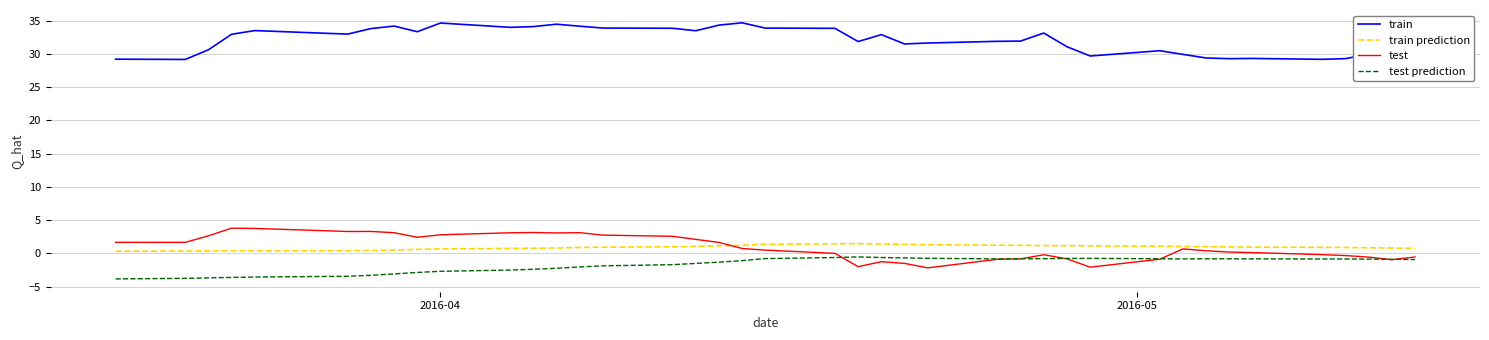

What is the maximum value for train?

34.7